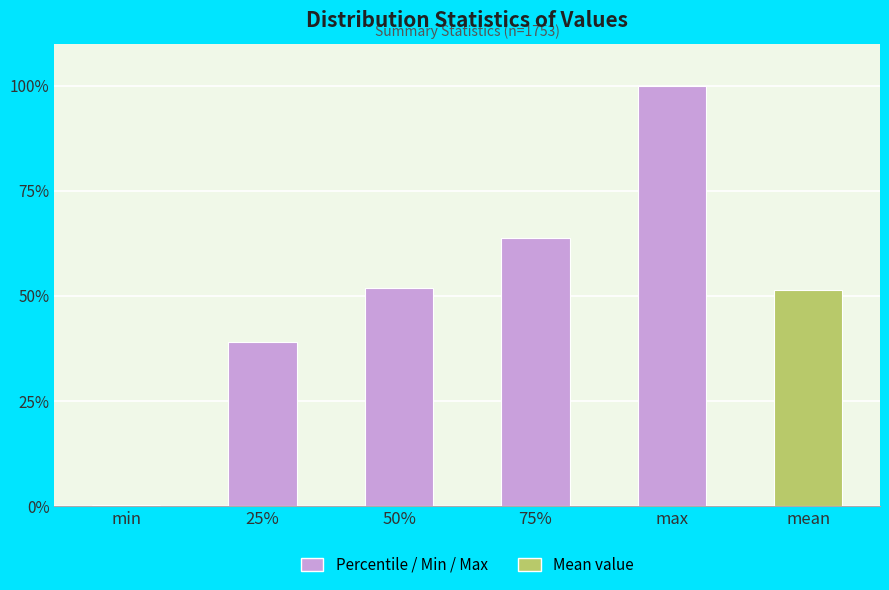

Reading left to right, transcribe all the data shown in this chart.

0.0	0.4	0.5	0.6	1.0	0.5